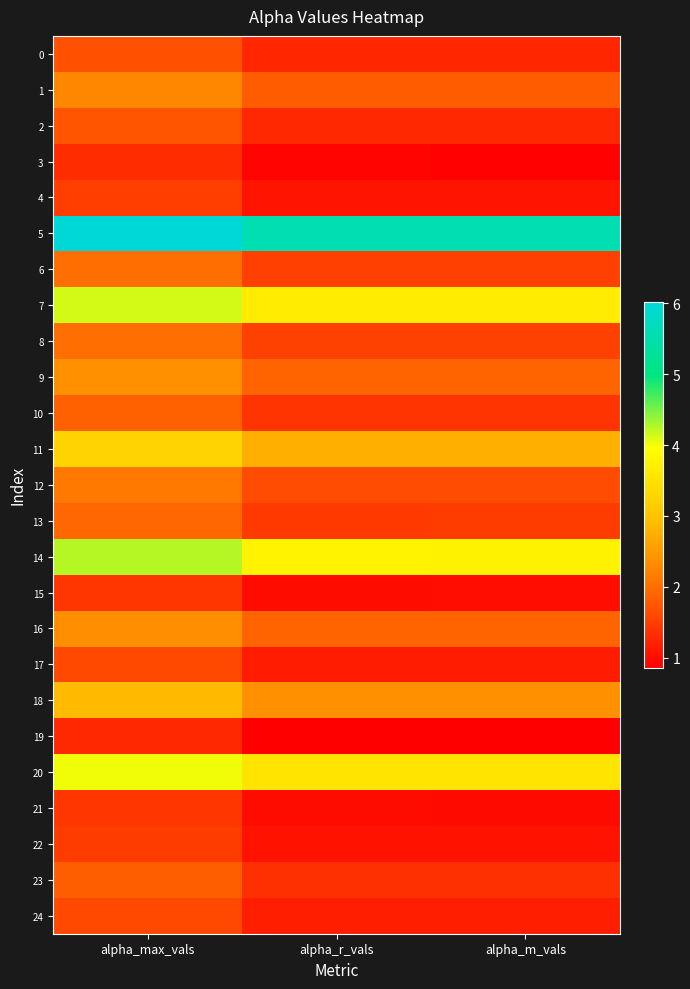

Which series changed the most between alpha_r_vals and alpha_m_vals?

17